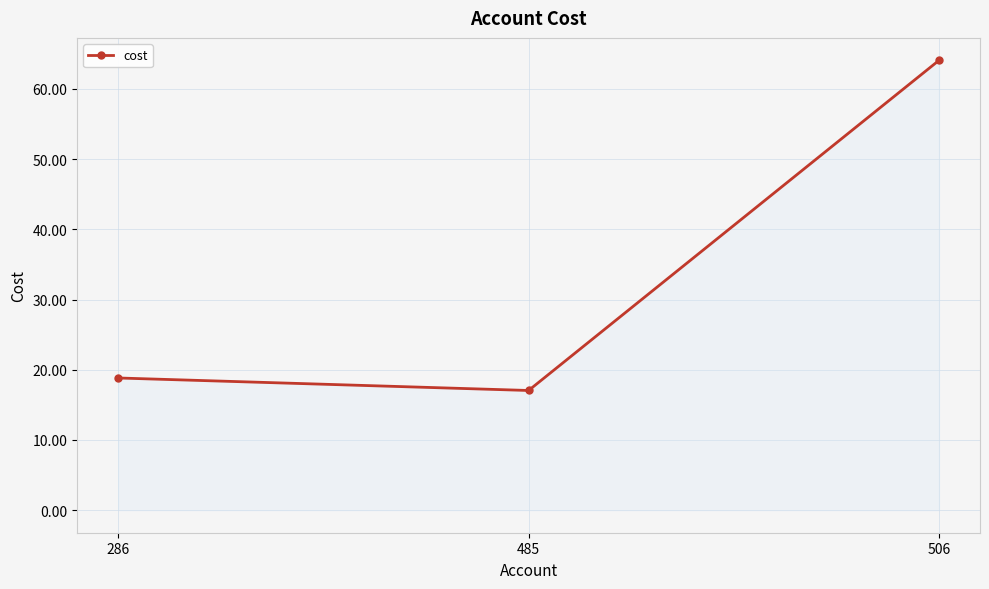

Count the number of categories in the chart.

3